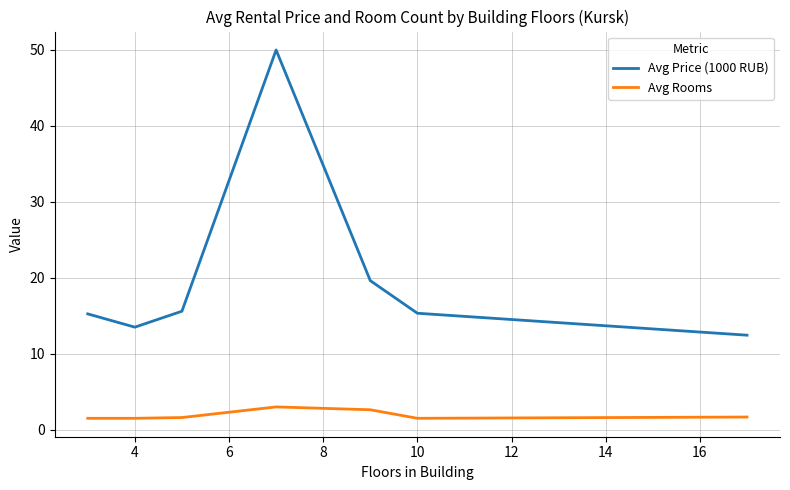

True or false: Avg Rooms and Avg Price (1000 RUB) cross at least once.

False